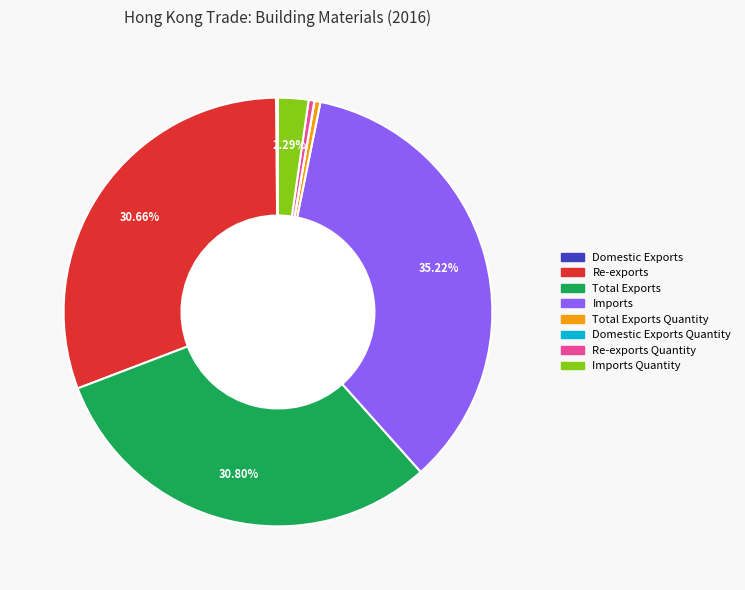

Does any single category account for the majority?

No